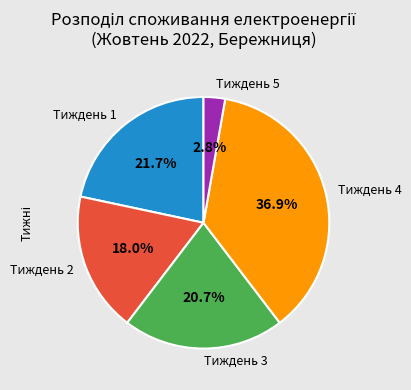

To the nearest percent, what is the difference between the largest and smallest slice percentages?

34%